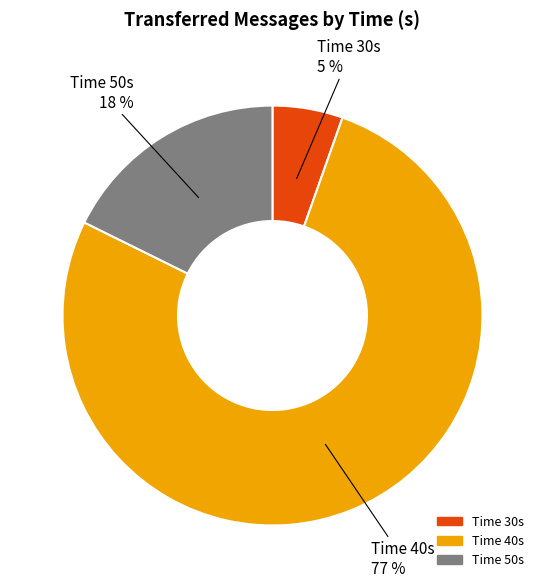

Rank the categories by value from highest to lowest.

Time 40s, Time 50s, Time 30s